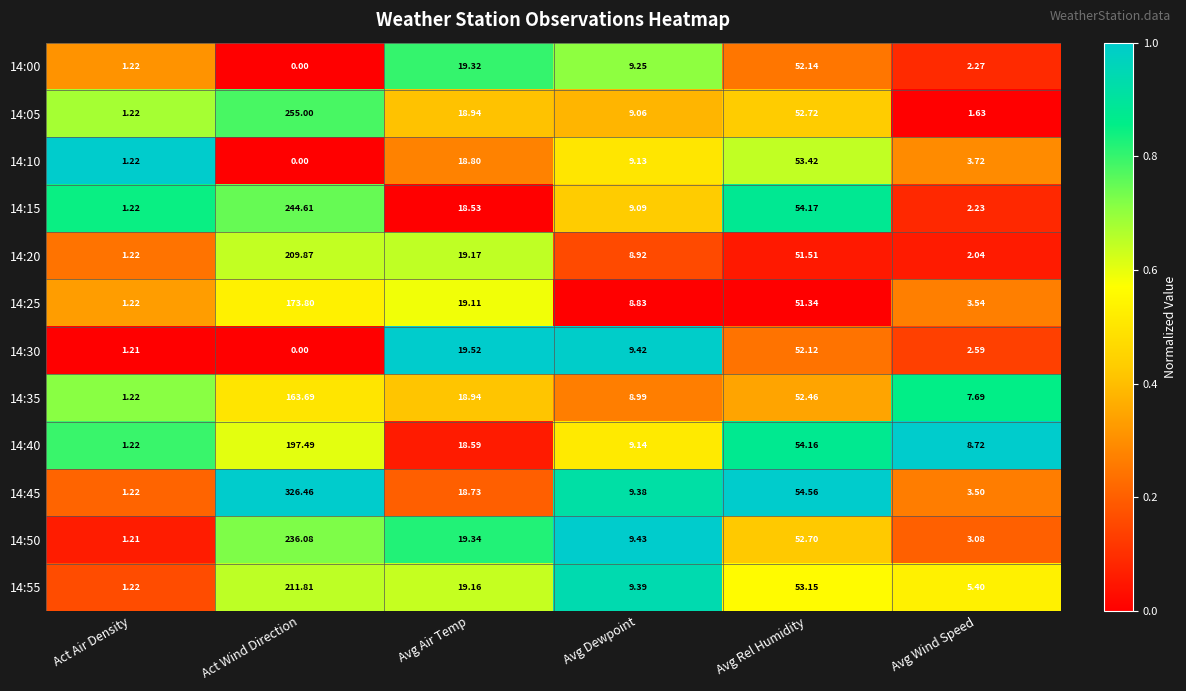

List the labels in order of 14:25 value, largest first.

Act Wind Direction, Avg Rel Humidity, Avg Air Temp, Avg Dewpoint, Avg Wind Speed, Act Air Density